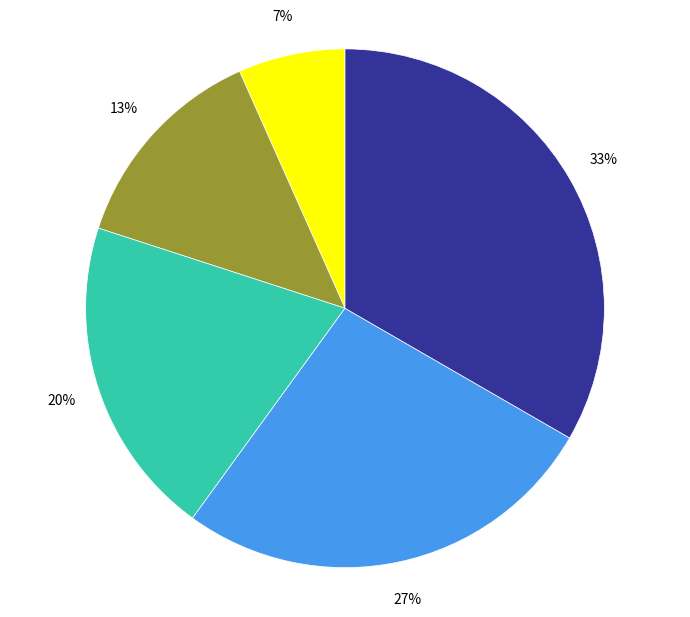

Is there a majority slice in this chart?

No